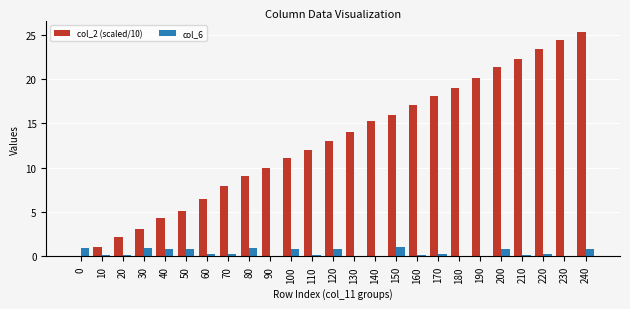

What is the maximum value shown in the chart?

25.3